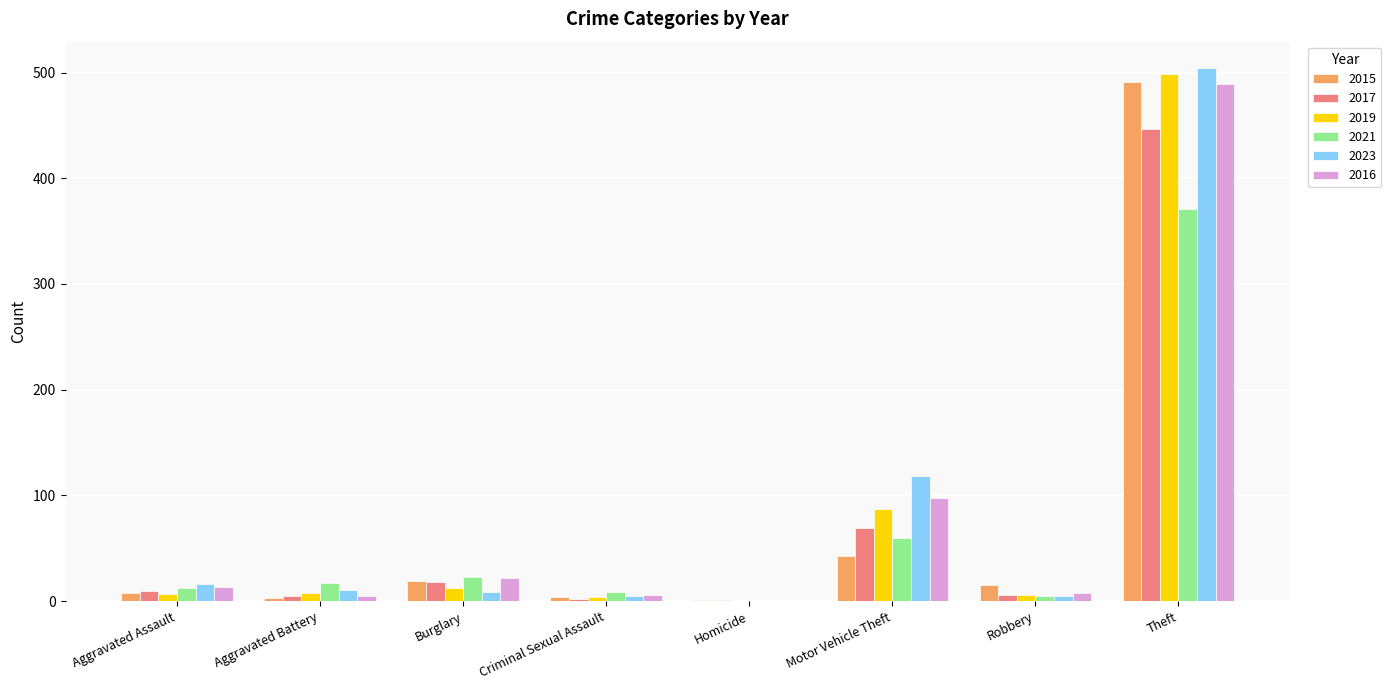

What is the sum of all 2017 values?

558